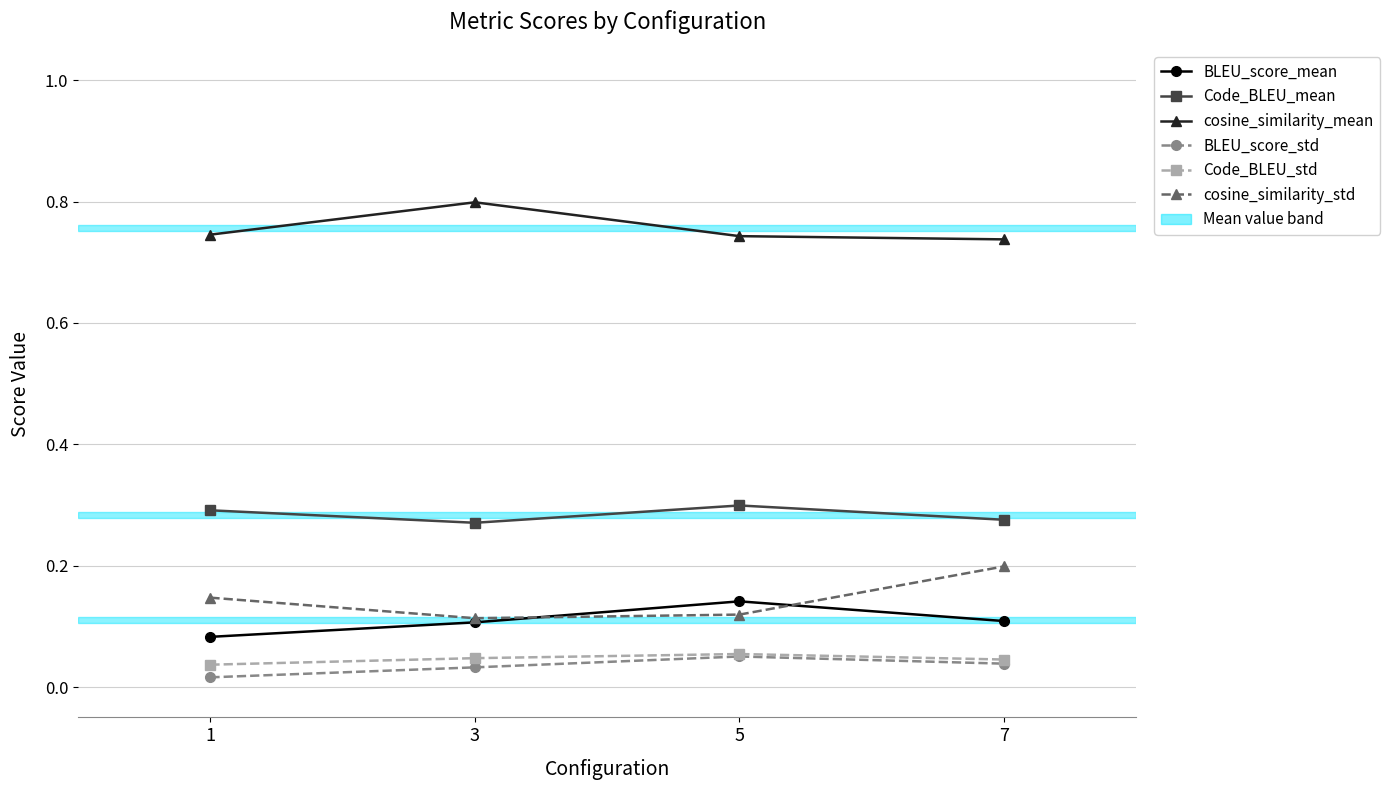

True or false: Code_BLEU_mean and Code_BLEU_std cross at least once.

False